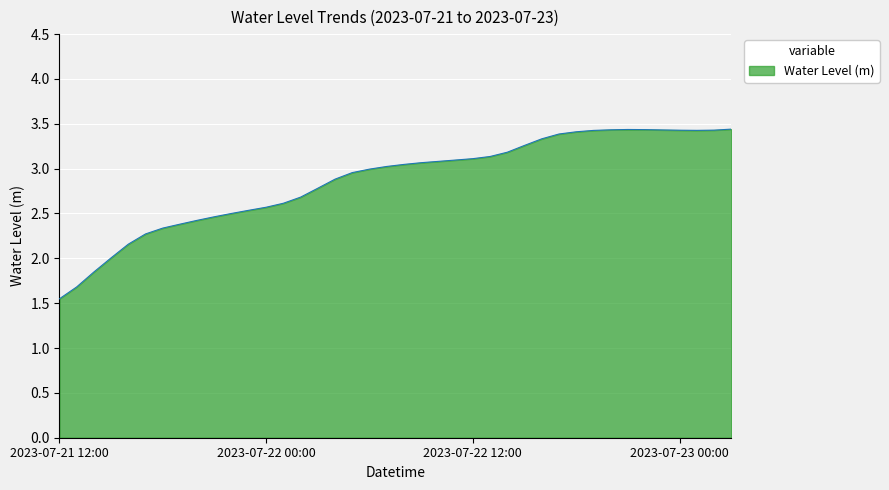

What is the maximum value shown in the chart?

3.4